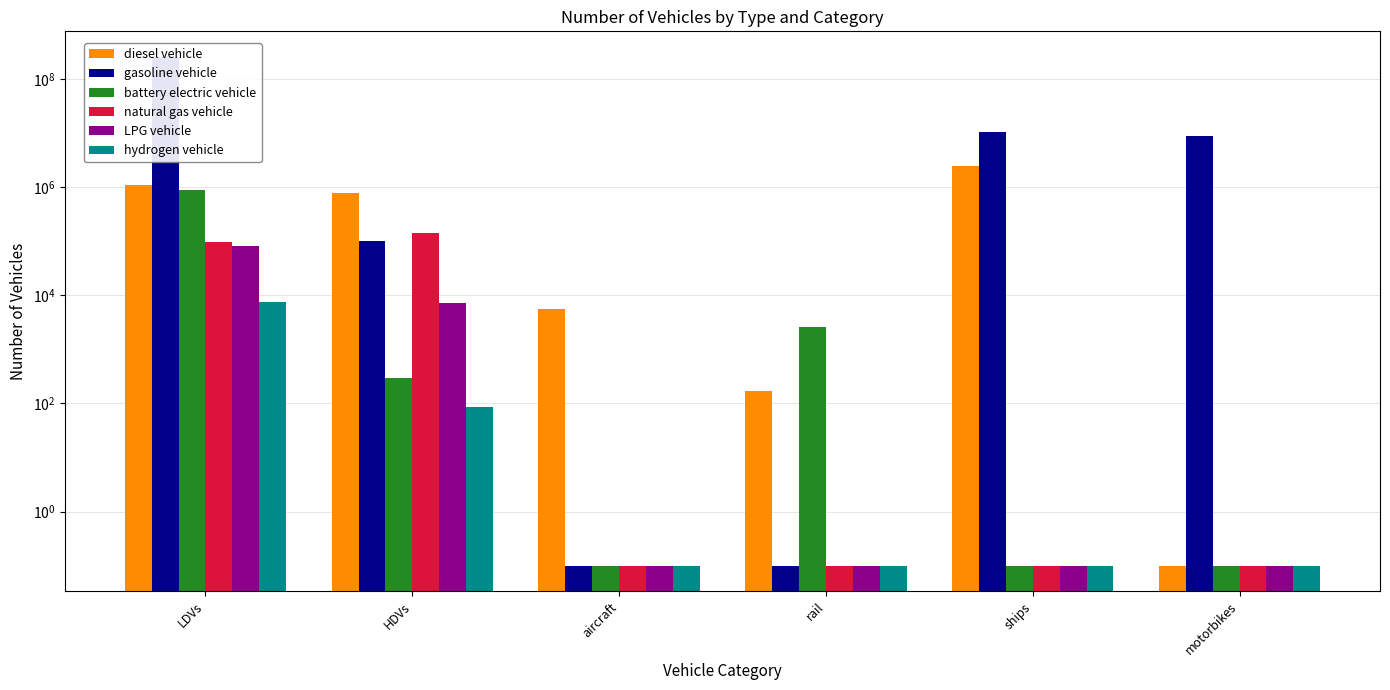

The hydrogen vehicle series shows 7638.0 at LDVs. True or false?

True